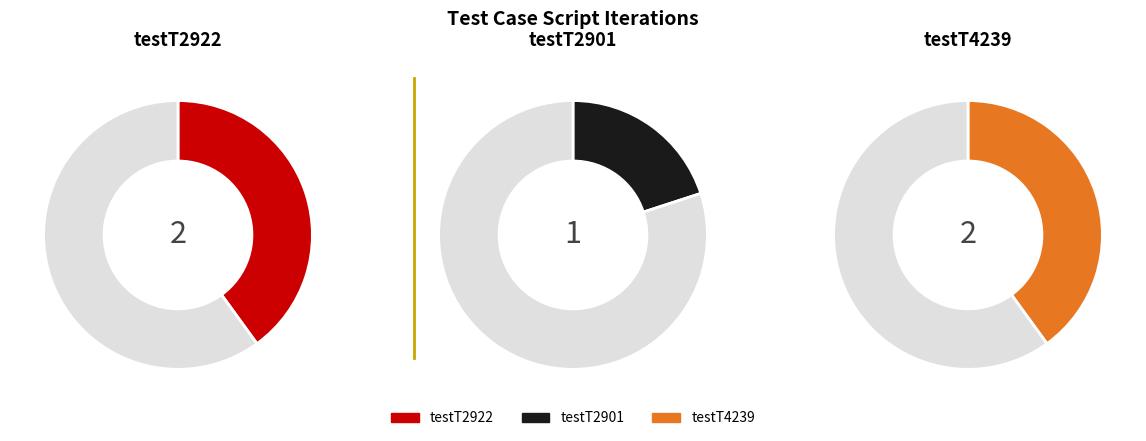

Is there any slice that represents more than half of the pie?

No